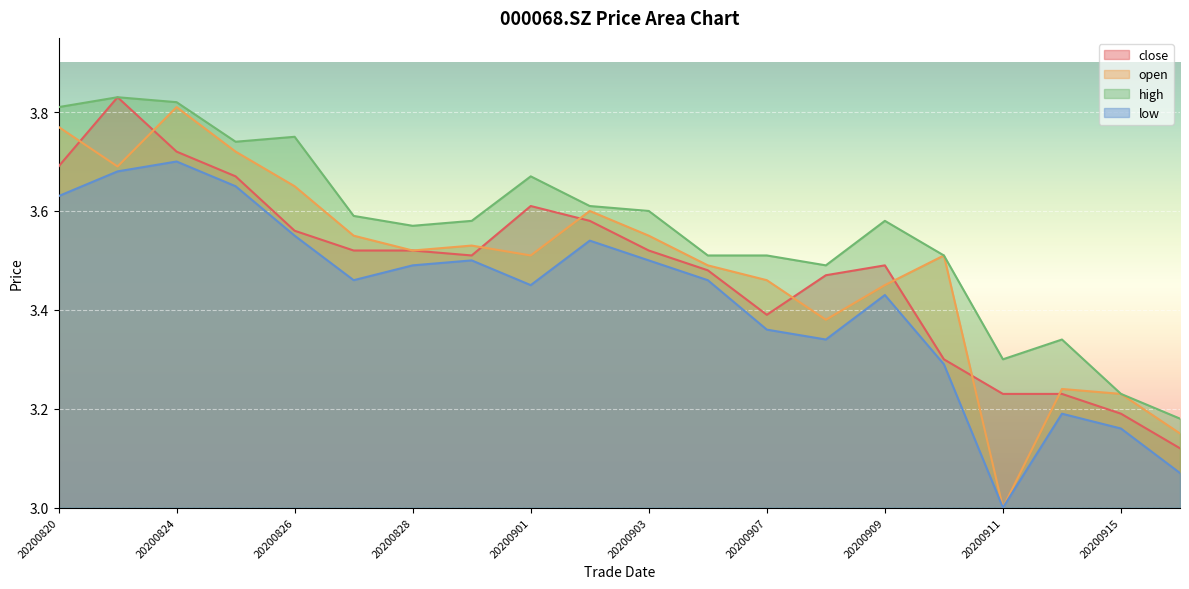

What is the total value across all series at 20200907?

13.7